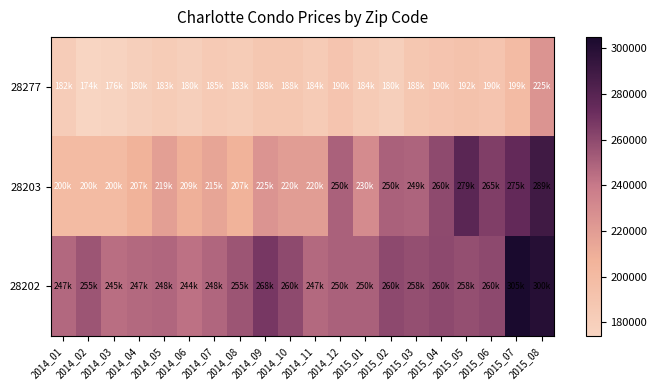

Reading left to right, list all the values displayed in this chart.

28277: 2014_01=182475	2014_02=174000	2014_03=176000	2014_04=179900	2014_05=182700	2014_06=180000	2014_07=185000	2014_08=183000	2014_09=187950	2014_10=187900	2014_11=184000	2014_12=189900	2015_01=184000	2015_02=180000	2015_03=187900	2015_04=189999	2015_05=192000	2015_06=190000	2015_07=199450	2015_08=225000
28203: 2014_01=199900	2014_02=200000	2014_03=200000	2014_04=207000	2014_05=219000	2014_06=209000	2014_07=214950	2014_08=207000	2014_09=225000	2014_10=220000	2014_11=219950	2014_12=250000	2015_01=230000	2015_02=250000	2015_03=248900	2015_04=259950	2015_05=278750	2015_06=264900	2015_07=275000	2015_08=289450
28202: 2014_01=247450	2014_02=254900	2014_03=244750	2014_04=247000	2014_05=248000	2014_06=243500	2014_07=247750	2014_08=254900	2014_09=267900	2014_10=259900	2014_11=247000	2014_12=249900	2015_01=249900	2015_02=260000	2015_03=257500	2015_04=260000	2015_05=257500	2015_06=260000	2015_07=305000	2015_08=299750